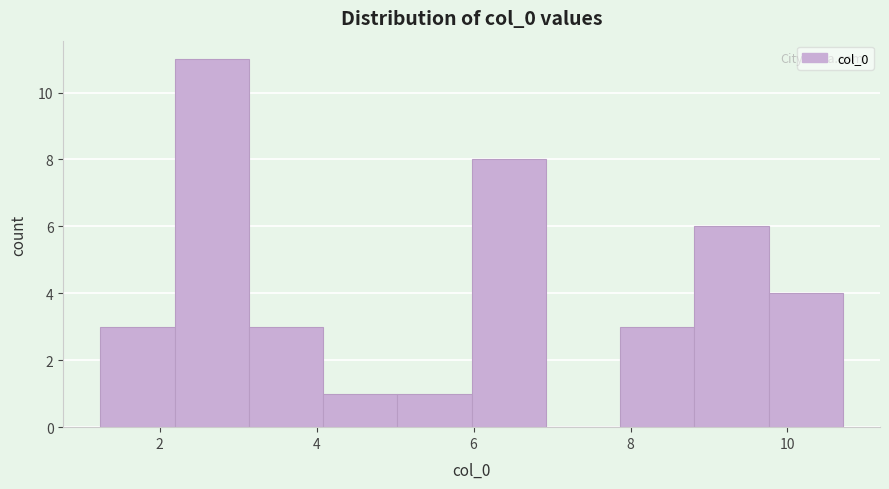

How tall is the bar that spans 4.0 to 5.0 on the x-axis? Neither the bar edges nor the heights are printed on the chart, so give them approximately, as read against the axes.

1